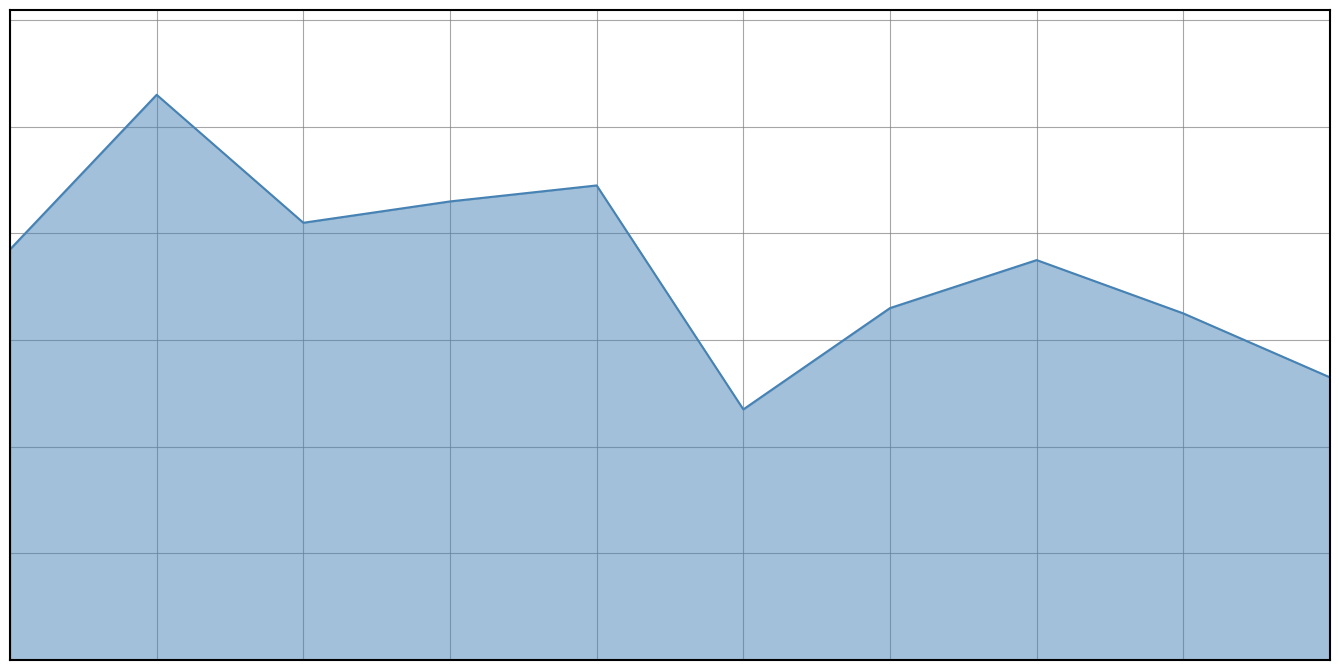

Does the chart have visible grid lines?

Yes